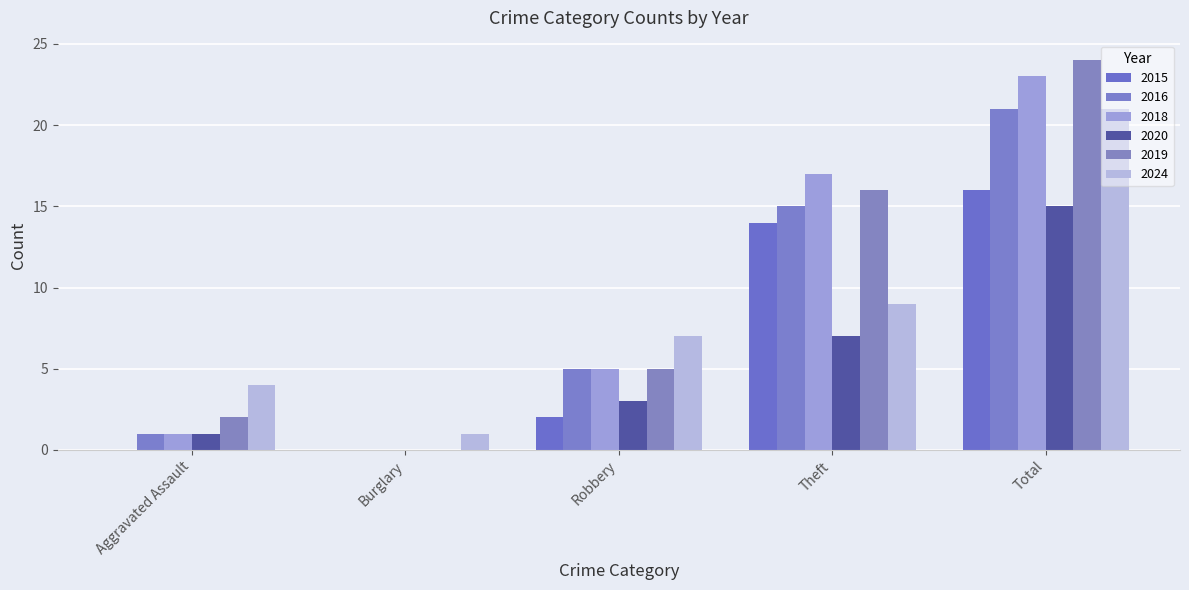

What is the greatest value displayed?

24